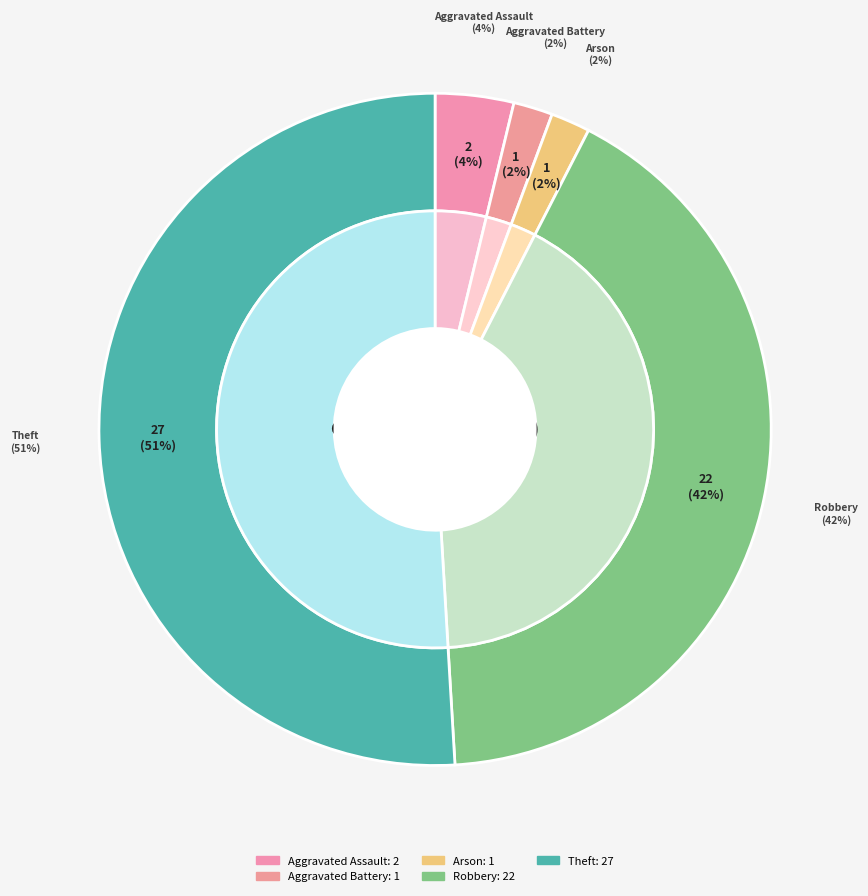

The Aggravated Assault slice represents 4% of the pie. True or false?

True